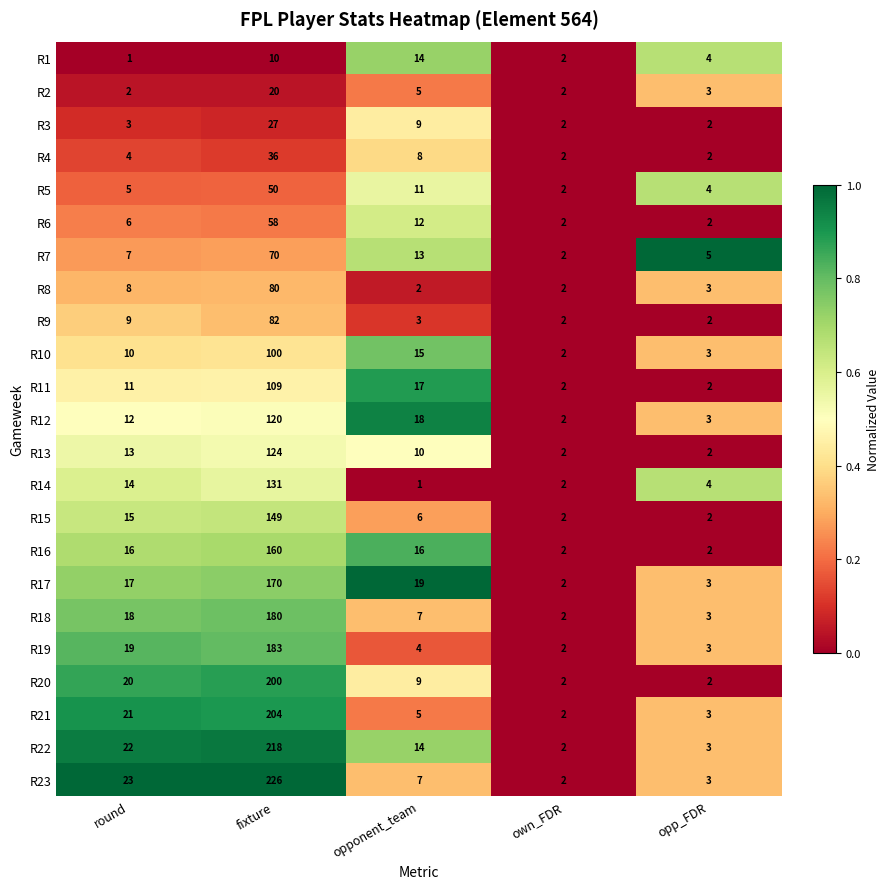

Which series has the largest total across all categories?

R23